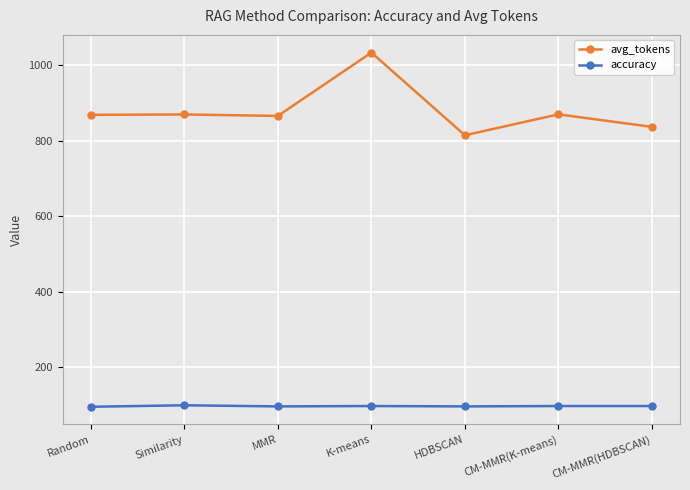

Is it true that accuracy equals 96.0 at HDBSCAN?

True